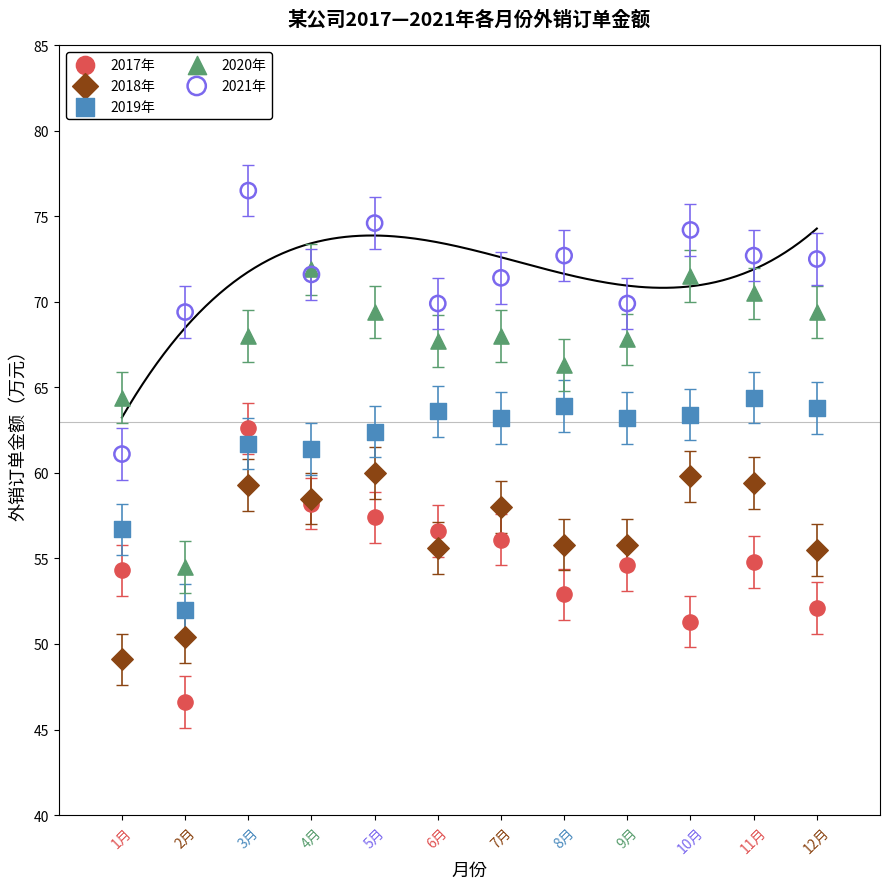

Which series contains the lowest Y value?

2017年